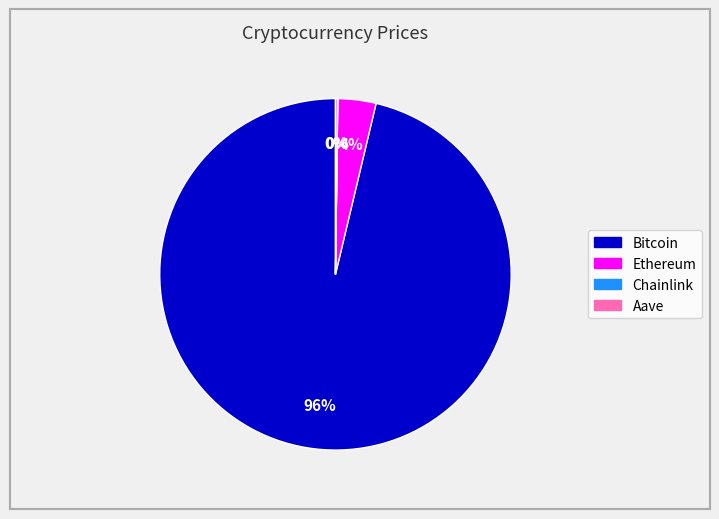

To the nearest percent, what portion does Ethereum represent?

4%